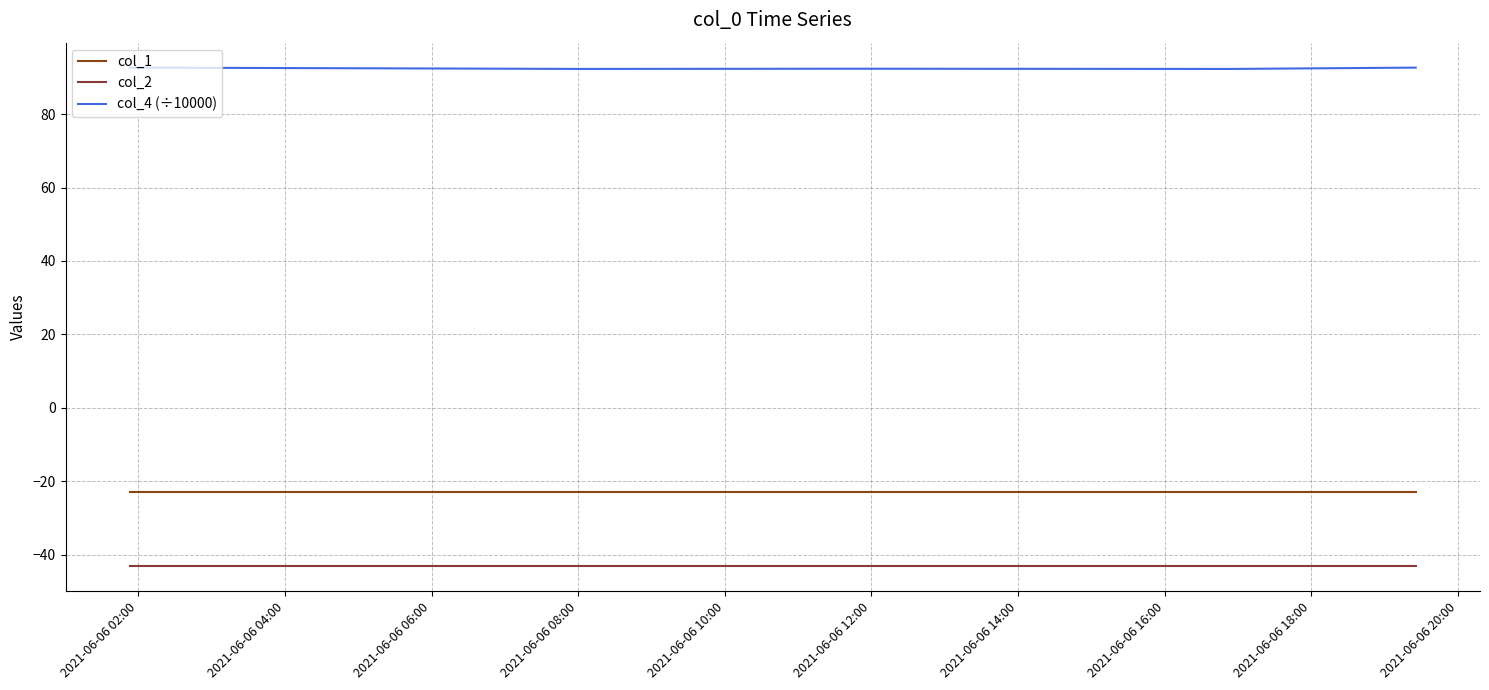

Which series has the largest total across all categories?

col_4 (÷10000)